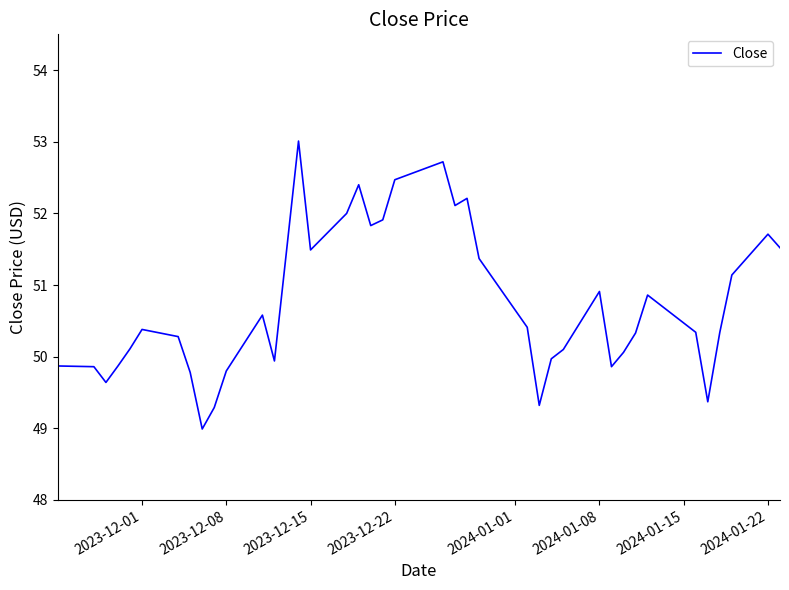

What is the difference between the maximum and minimum values?

4.0